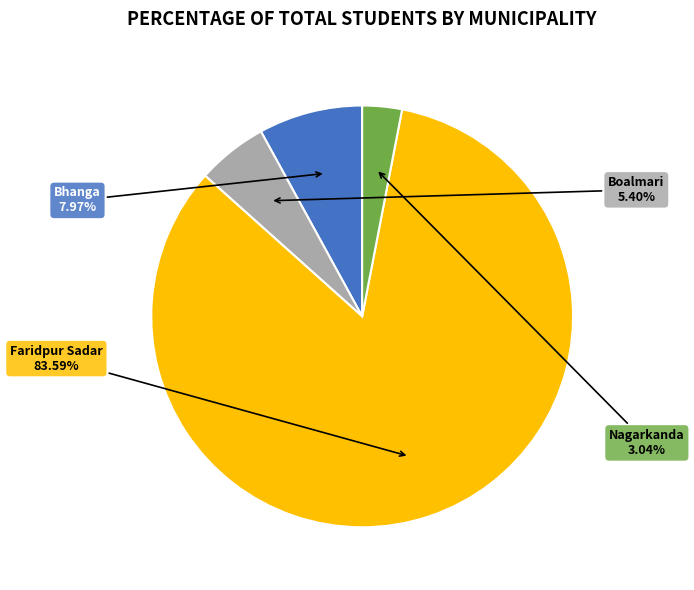

Is there any slice that represents more than half of the pie?

Yes